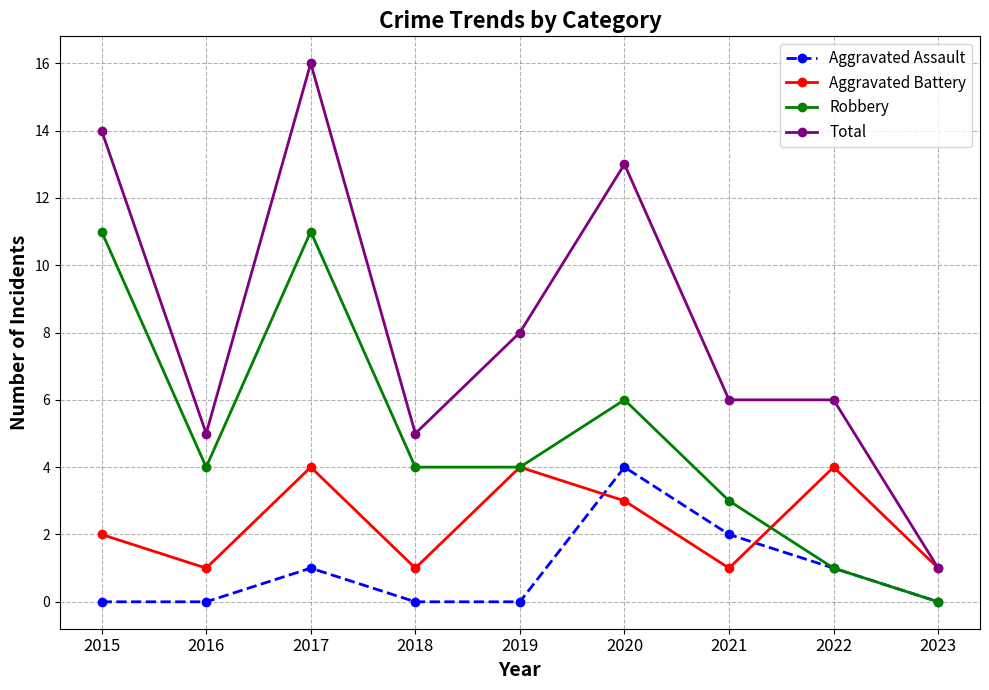

True or false: Aggravated Assault and Total cross at least once.

False